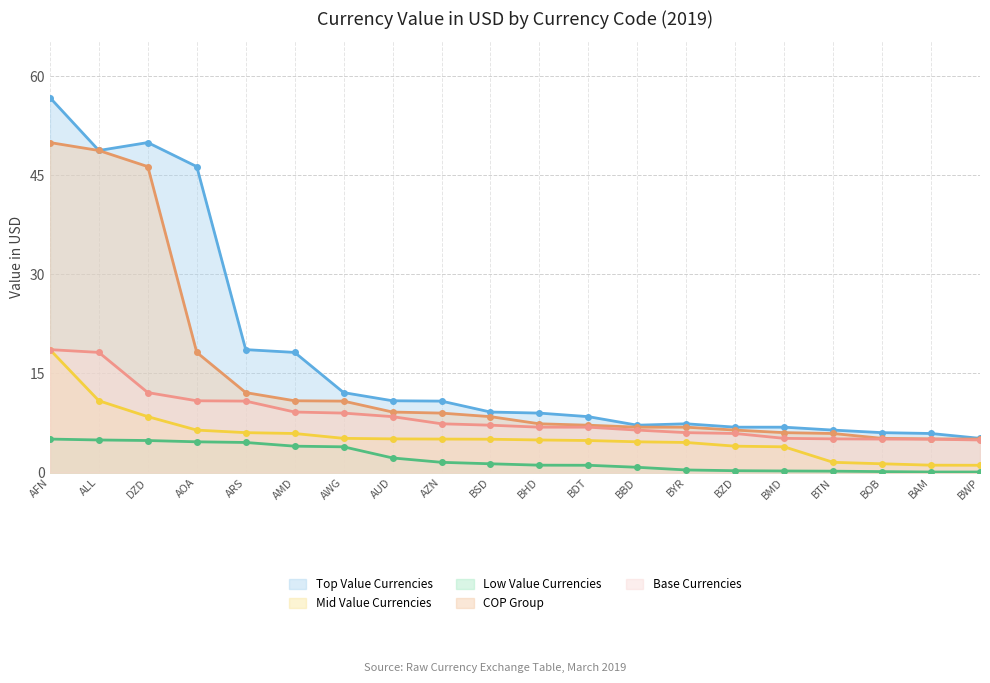

What is the label of the 8th point from the left?

AUD